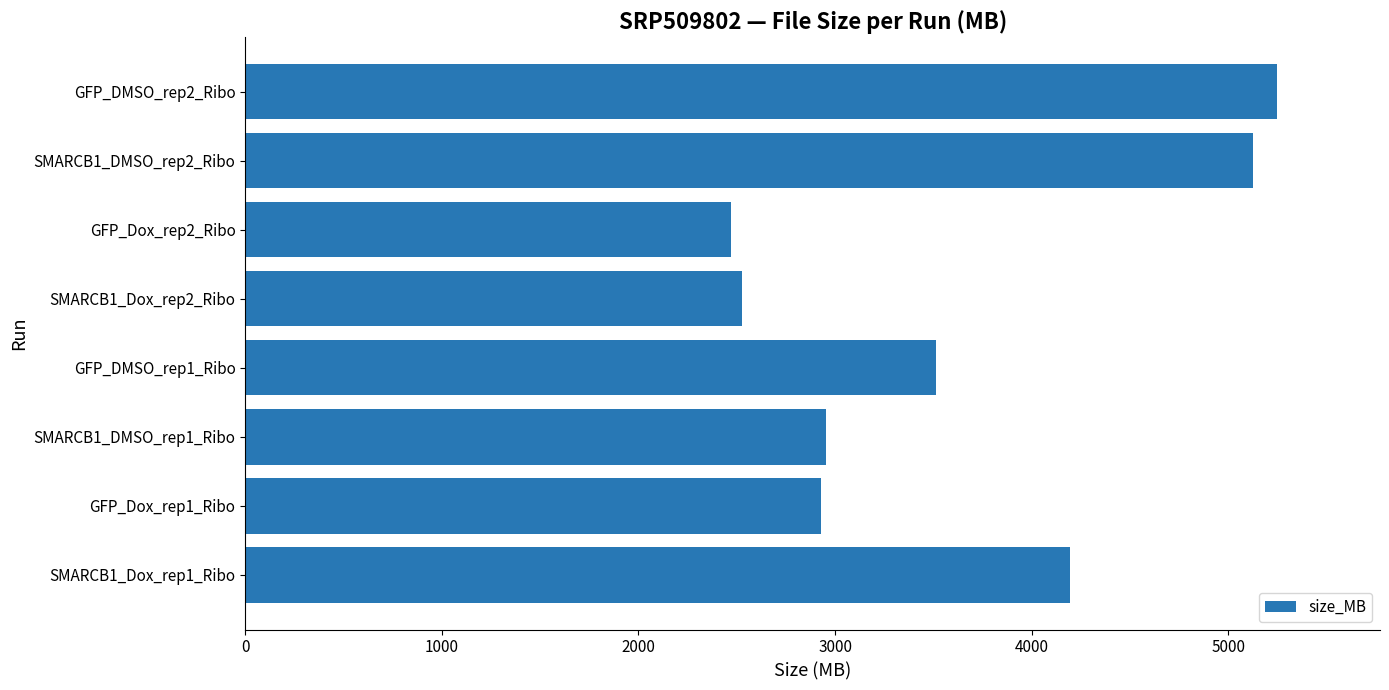

Between GFP_DMSO_rep1_Ribo and SMARCB1_Dox_rep1_Ribo, which is larger?

SMARCB1_Dox_rep1_Ribo